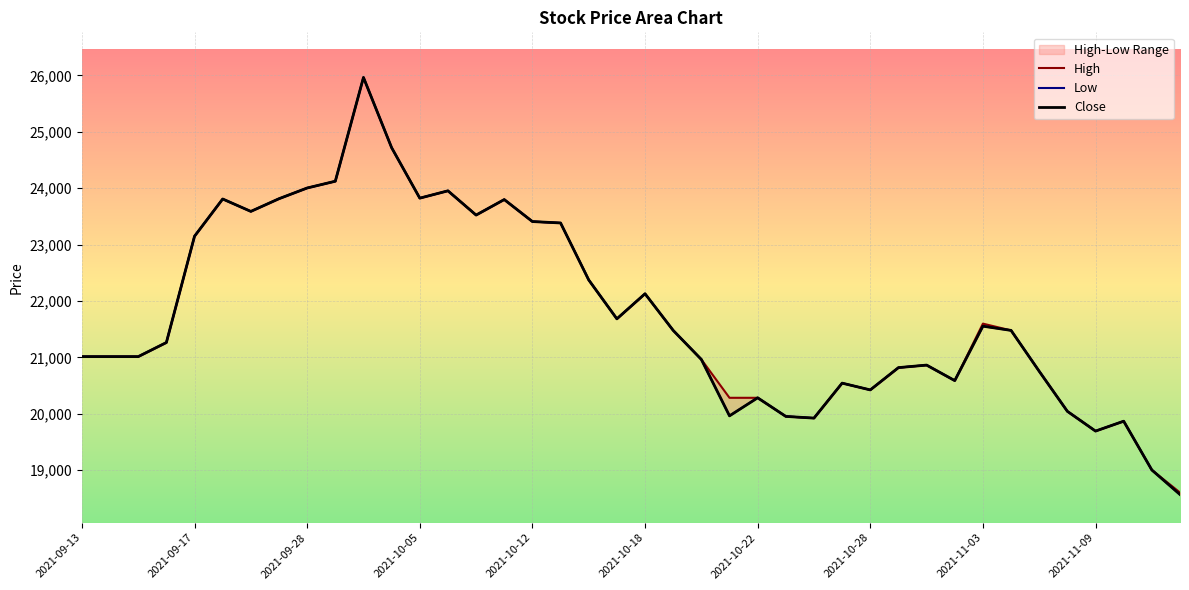

What is the minimum value for Close?

18570